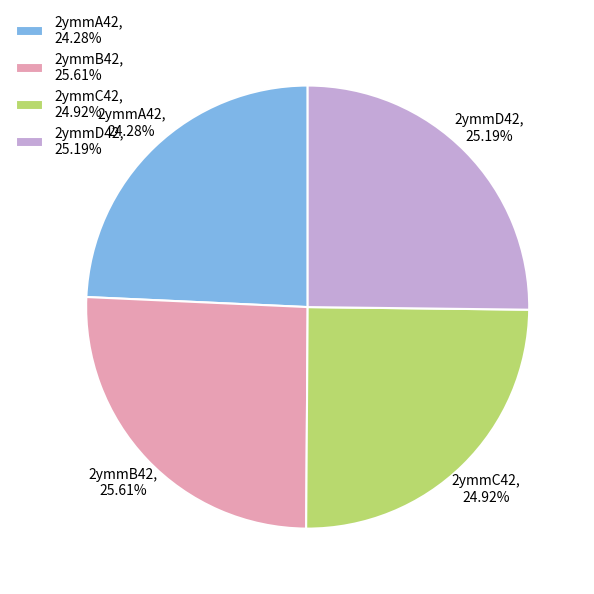

To the nearest percent, what is the combined percentage of 2ymmC42 and 2ymmA42?

49%